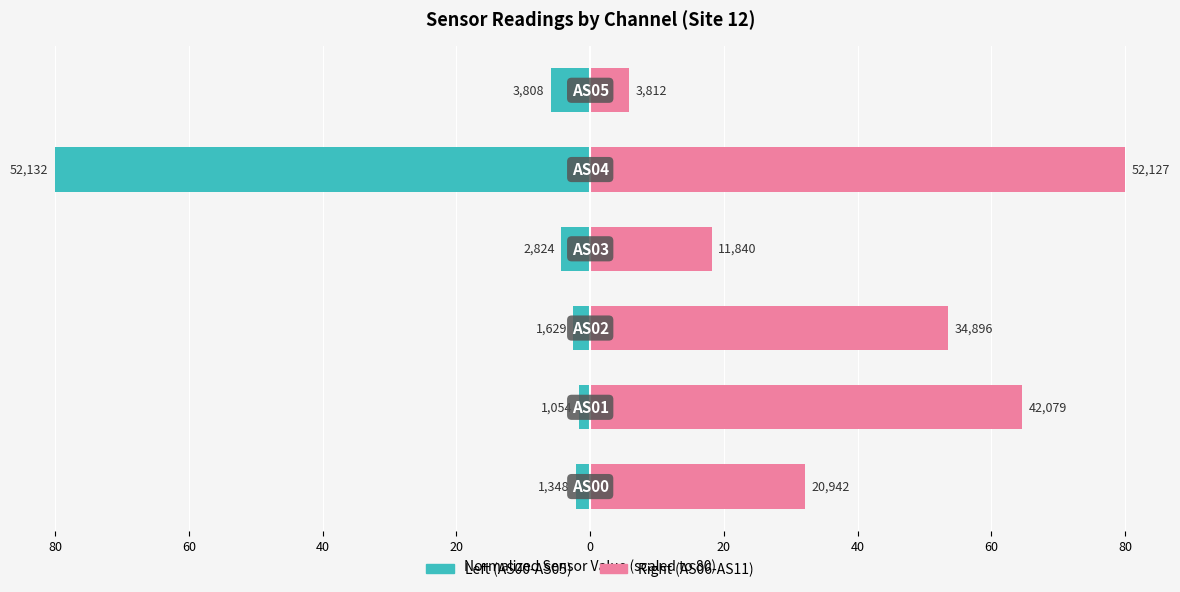

Reading right to left, what are all the values shown in this chart?

Left (AS00-AS05 mean): 20=-5.8	0=-80.0	20=-4.3	40=-2.5	60=-1.6	80=-2.1
Right (AS06-AS11 mean): 20=5.8	0=80.0	20=18.2	40=53.6	60=64.6	80=32.1